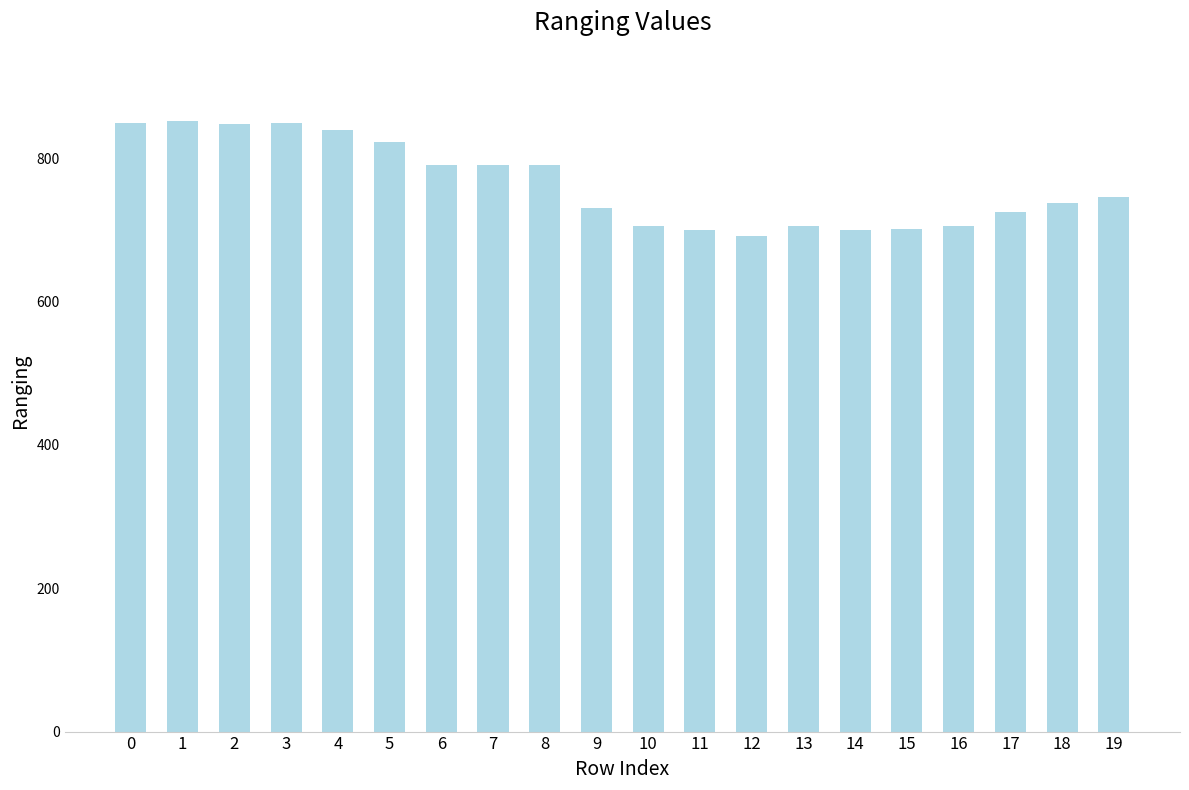

What is the sum of the values at 5 and 0?

1672